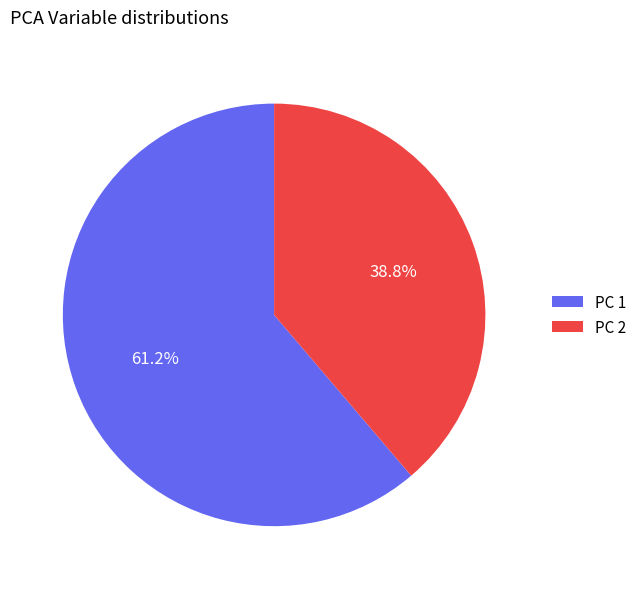

Combined, what portion of the pie is PC 2 and PC 1?

100.0%